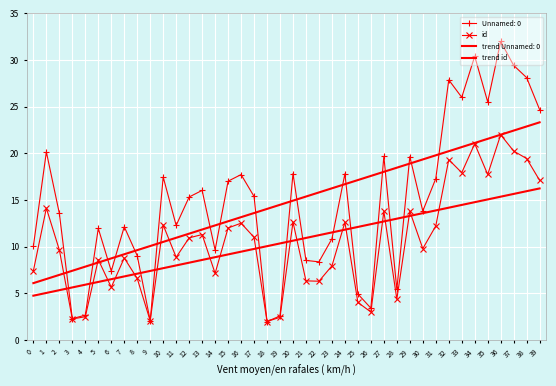

Is this an area chart (filled region under the line)?

No